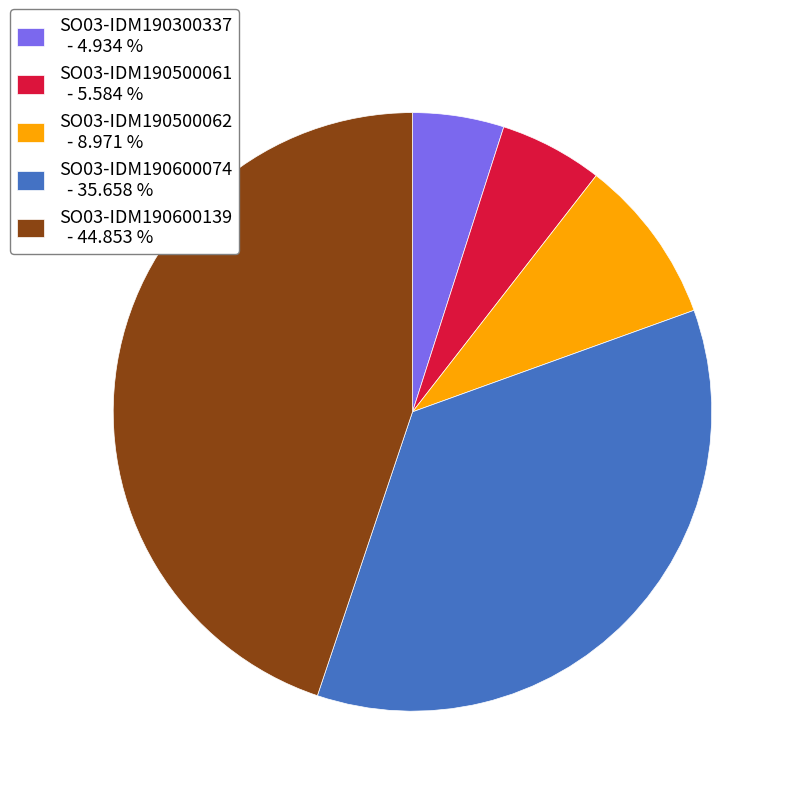

Do SO03-IDM190600139 and SO03-IDM190500062 together represent more than half of the pie?

Yes